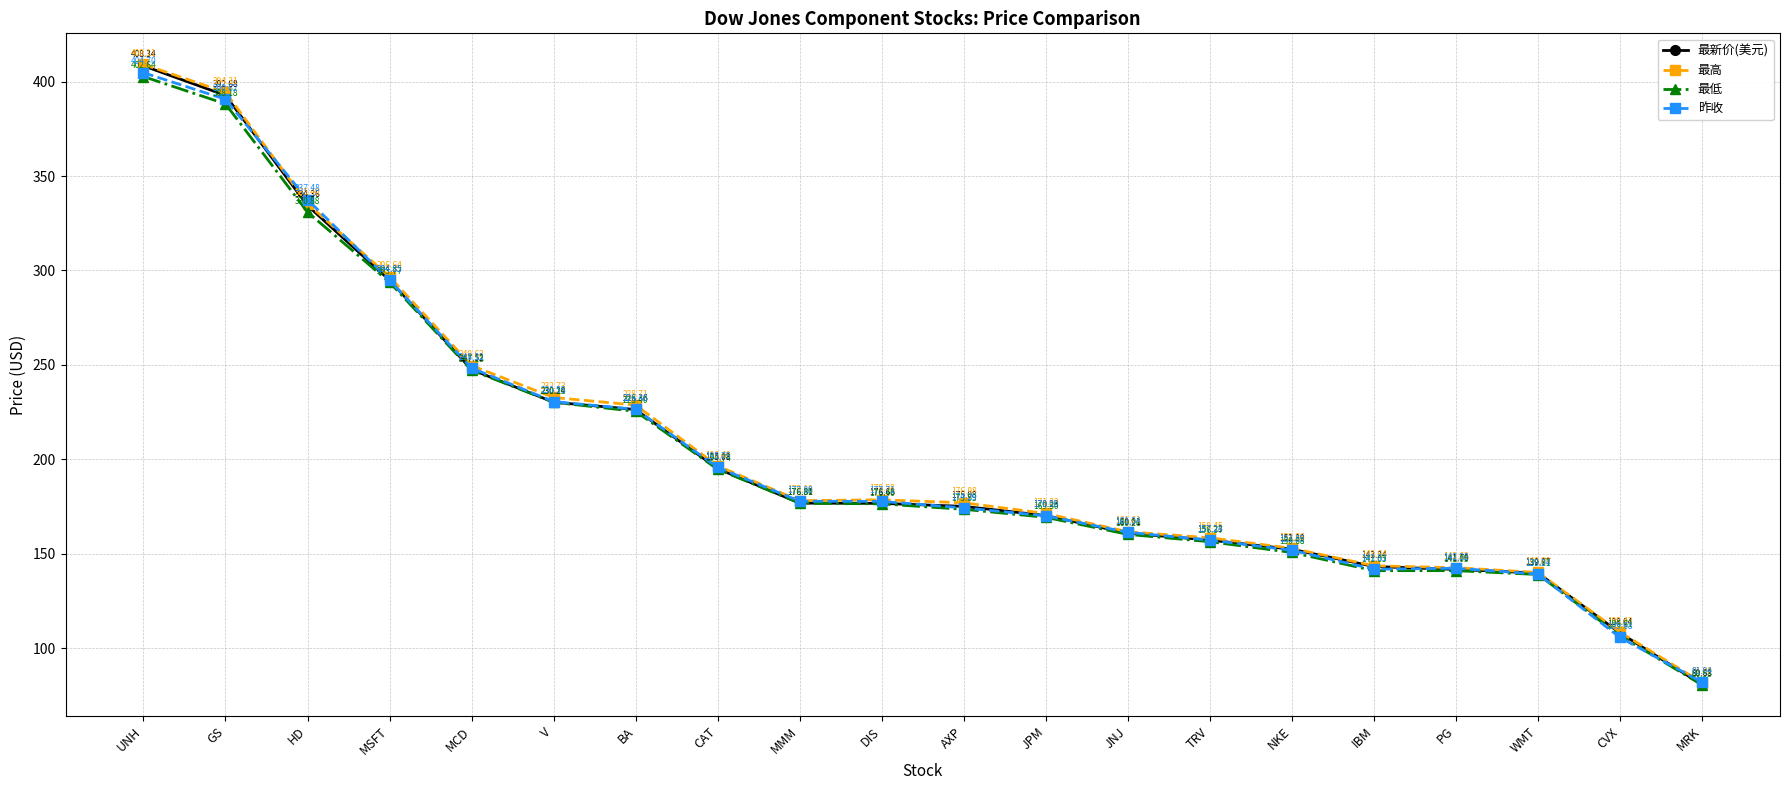

Does the chart display data point markers on the line(s)?

Yes